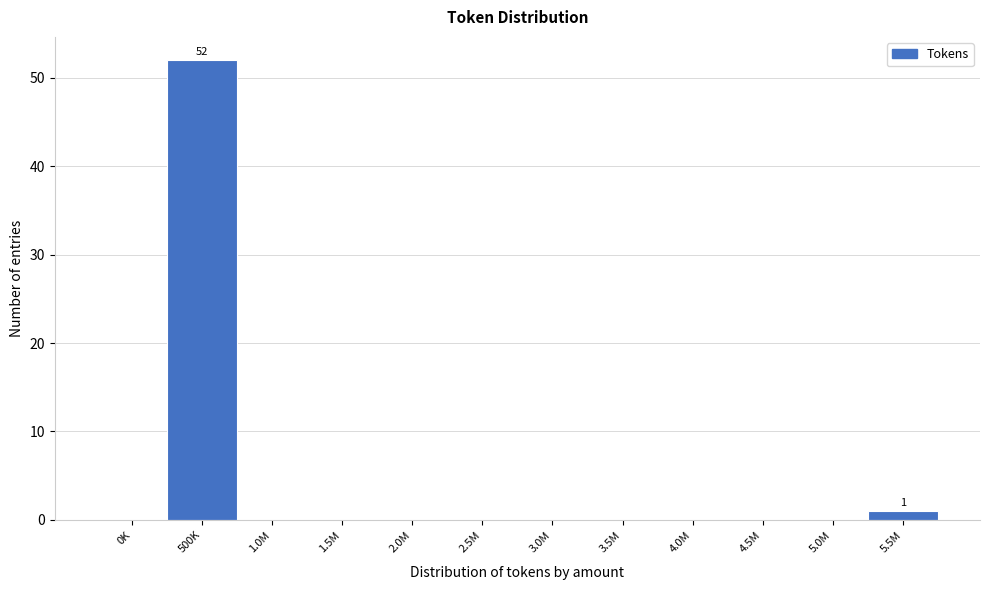

Reading left to right, what are all the values shown in this chart?

0K=0	500K=52	1.0M=0	1.5M=0	2.0M=0	2.5M=0	3.0M=0	3.5M=0	4.0M=0	4.5M=0	5.0M=0	5.5M=1